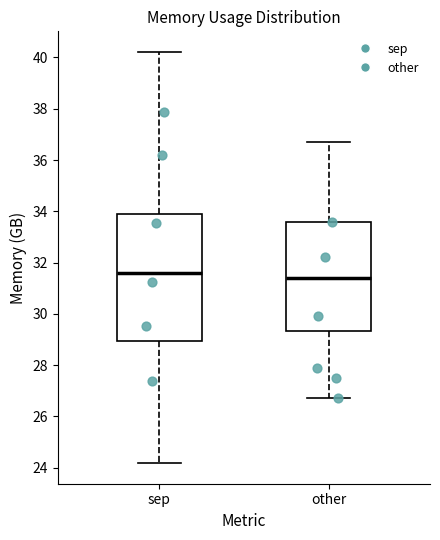

Reading left to right, transcribe this box plot: for each box, give where its median line is, the range the box spans, and where its two whiskers end, as read against the y-axis. The values are not printed on the chart, so give them approximately, as read against the axis.

sep: median 31.6, box 29.0 to 34.0, whiskers 24.2 to 40.2
other: median 31.4, box 29.4 to 33.6, whiskers 26.8 to 36.8